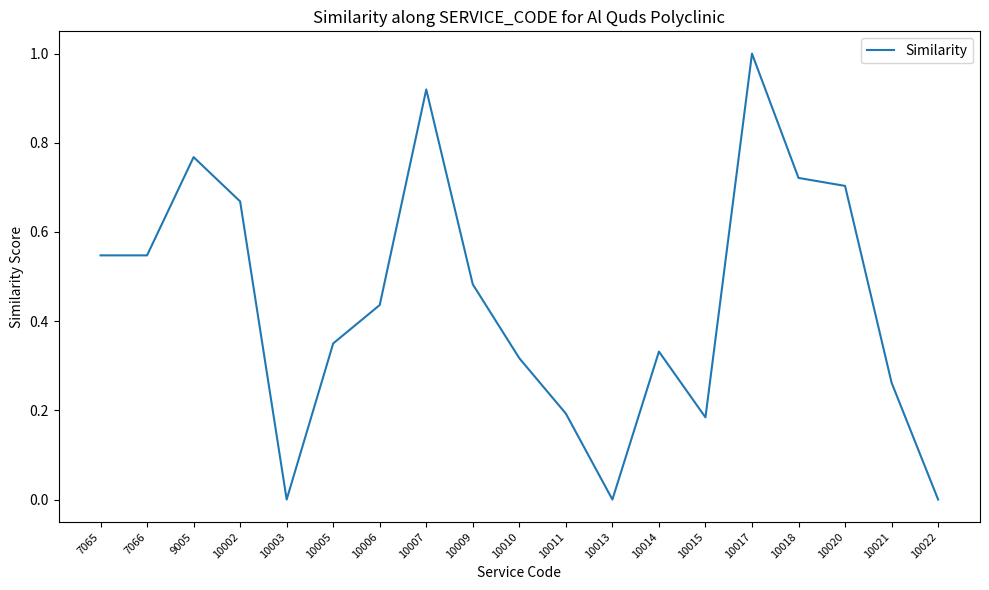

How many lines are shown in the chart?

1